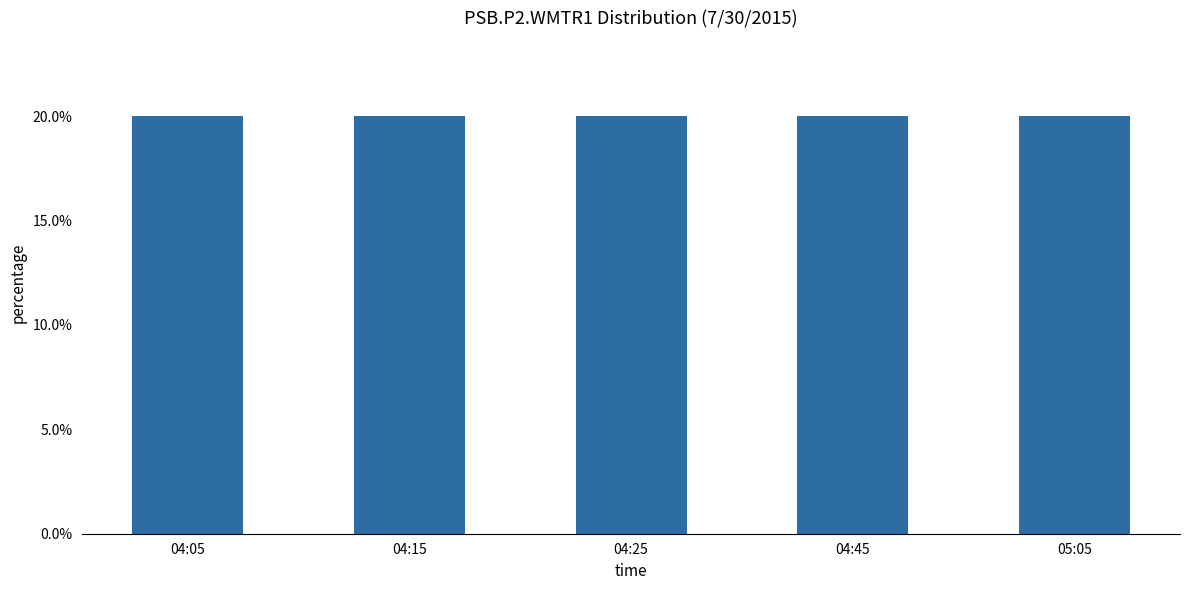

Read the value at 04:25.

0.2